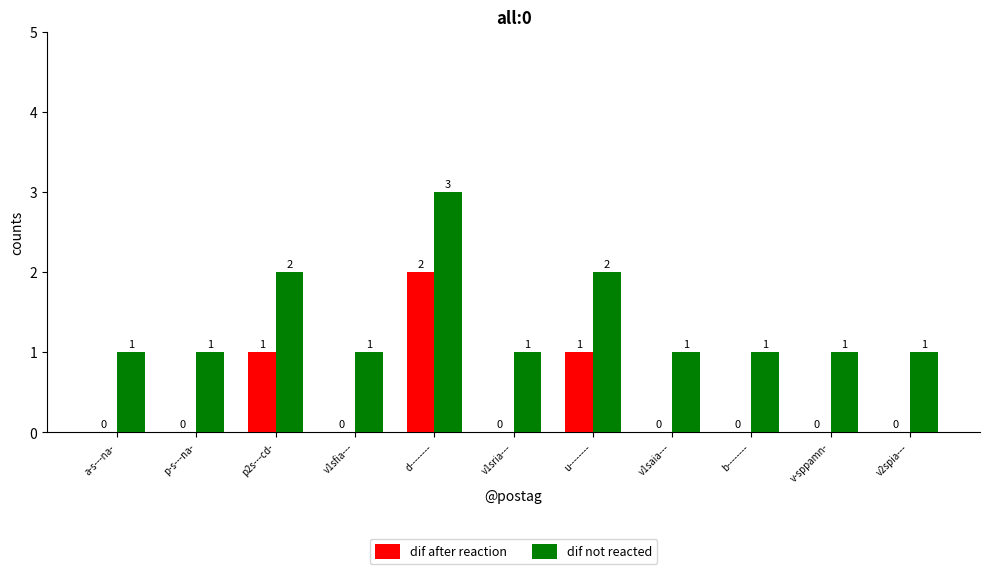

The dif after reaction series shows 3 at d--------. True or false?

False